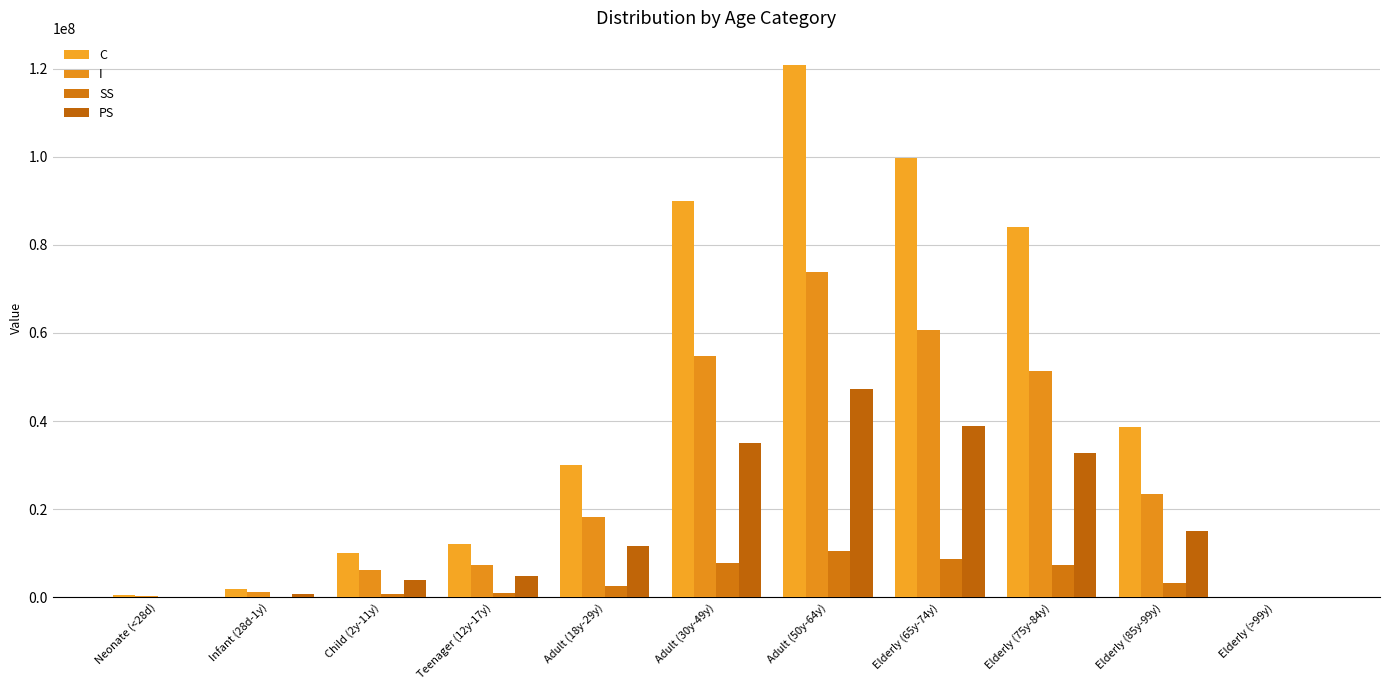

Rank the series by their average value, from lowest to highest.

SS, PS, I, C